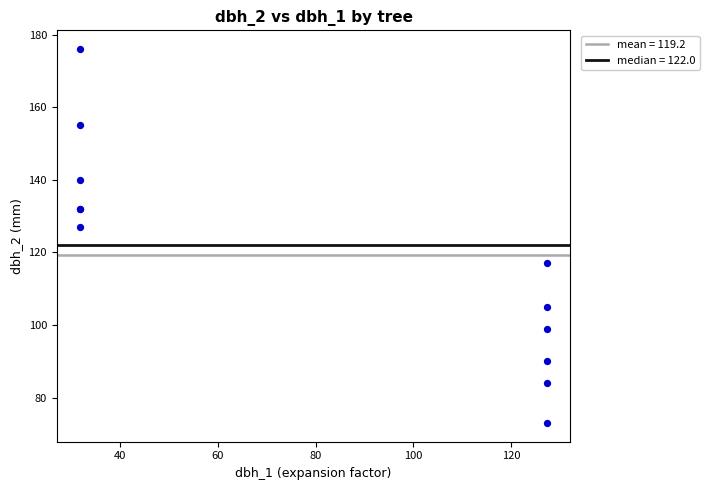

What Y value in the scatter plot is closest to 124?

127